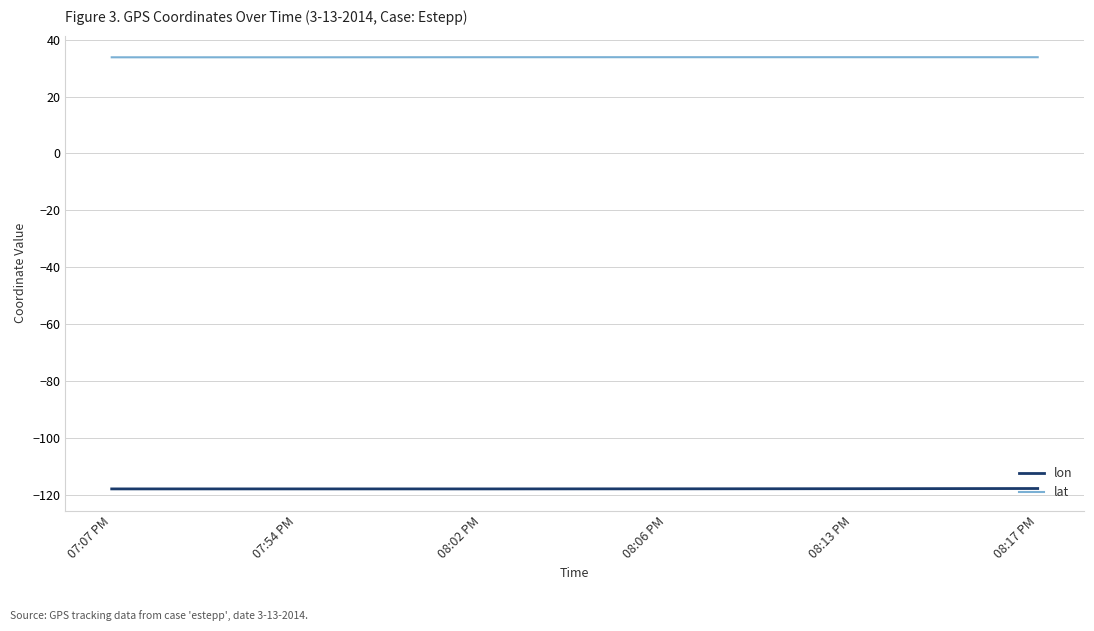

What position from the right is 08:02 PM?

4